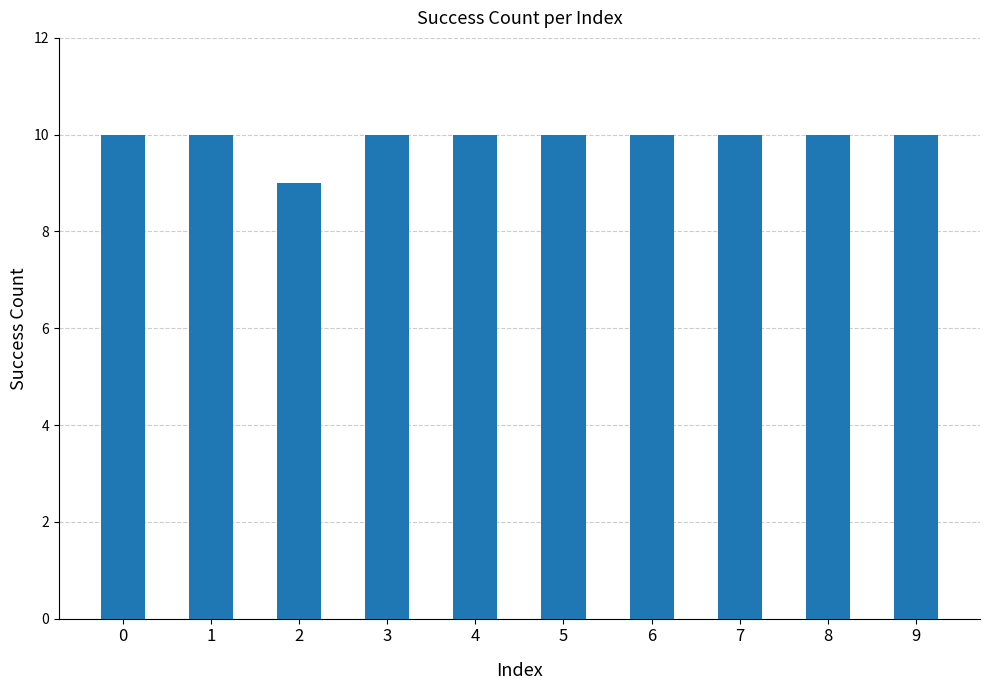

True or false: the data shows 10 at 5.

True